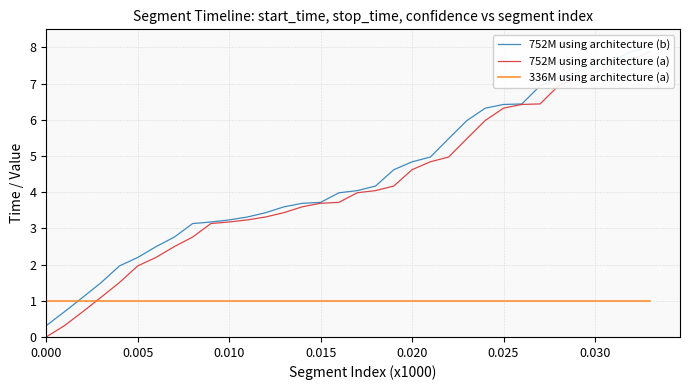

Is this an area chart (filled region under the line)?

No